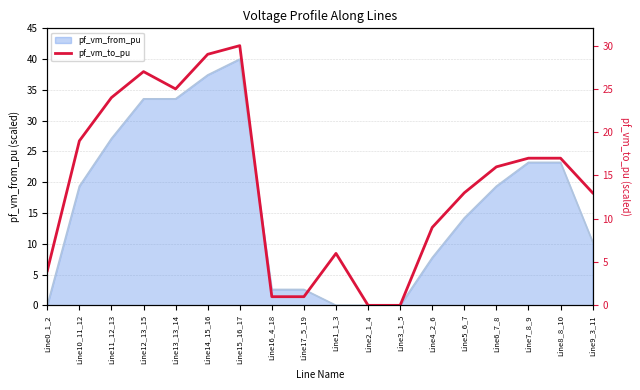

True or false: there are more than 0 points higher than both neighbors.

True